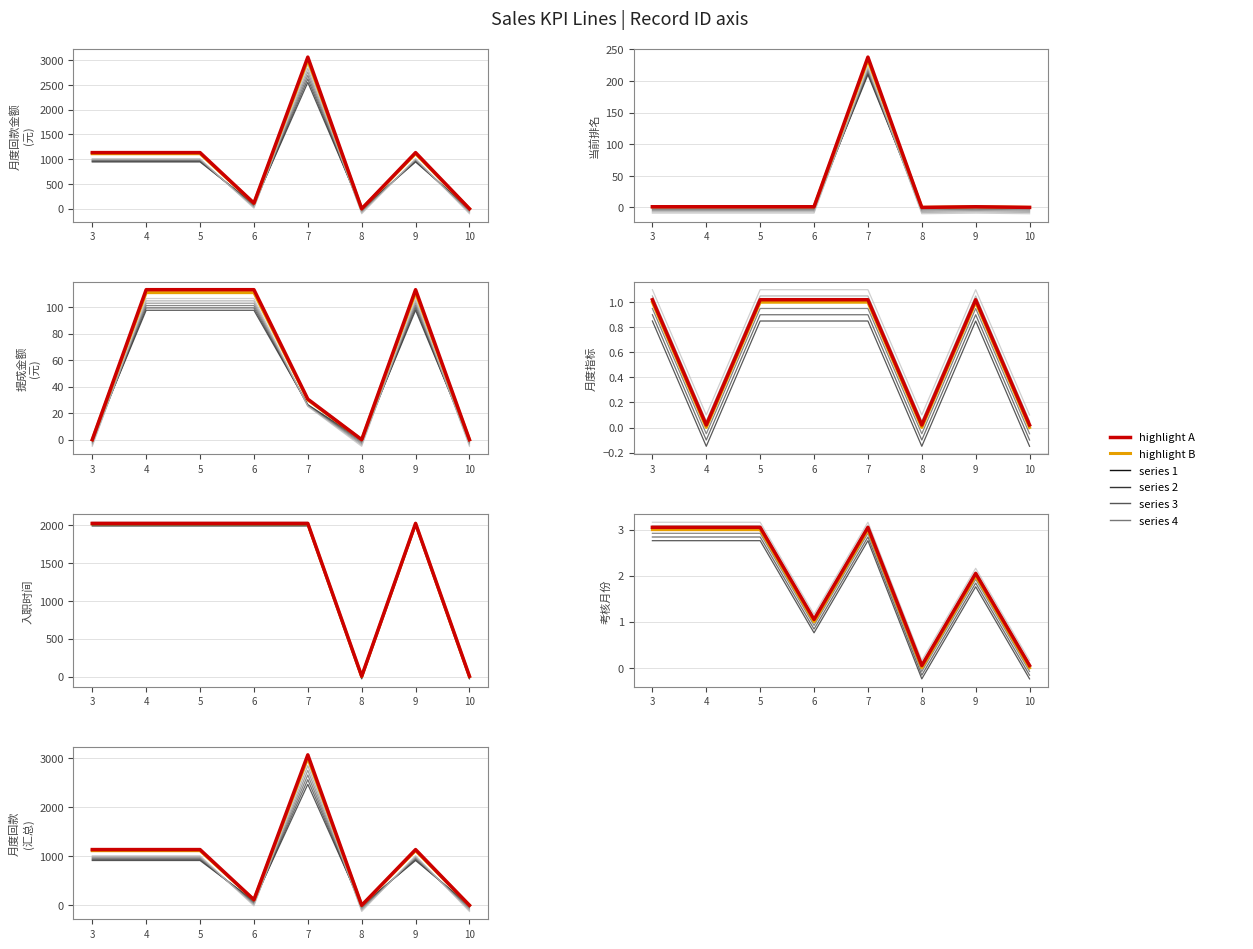

What is the highest value of the 考核月份 series?

2.8